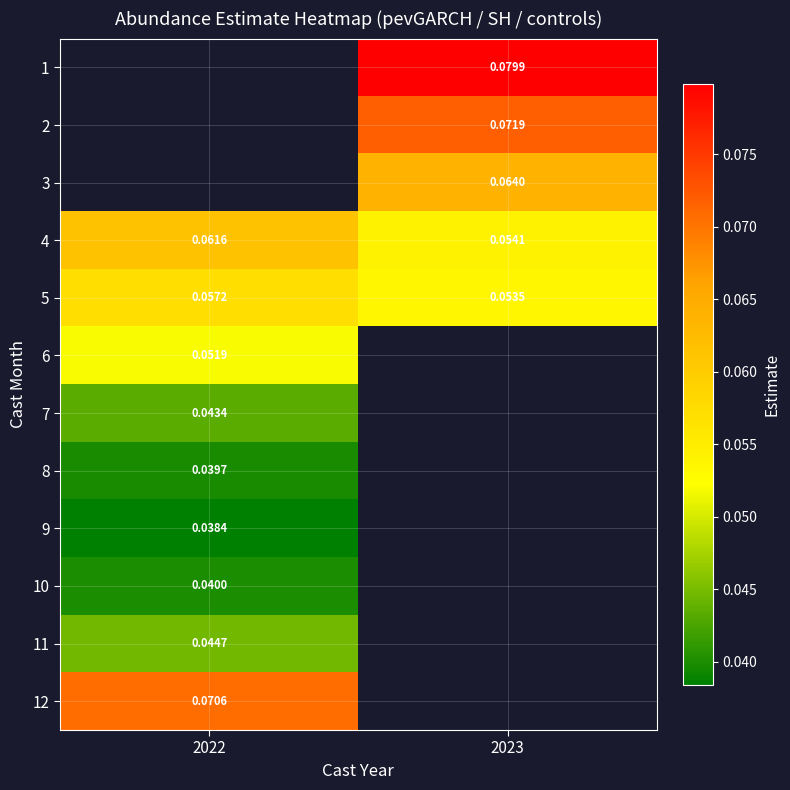

Is the value of 2 at 2023 greater than the value of 5 at 2022?

Yes